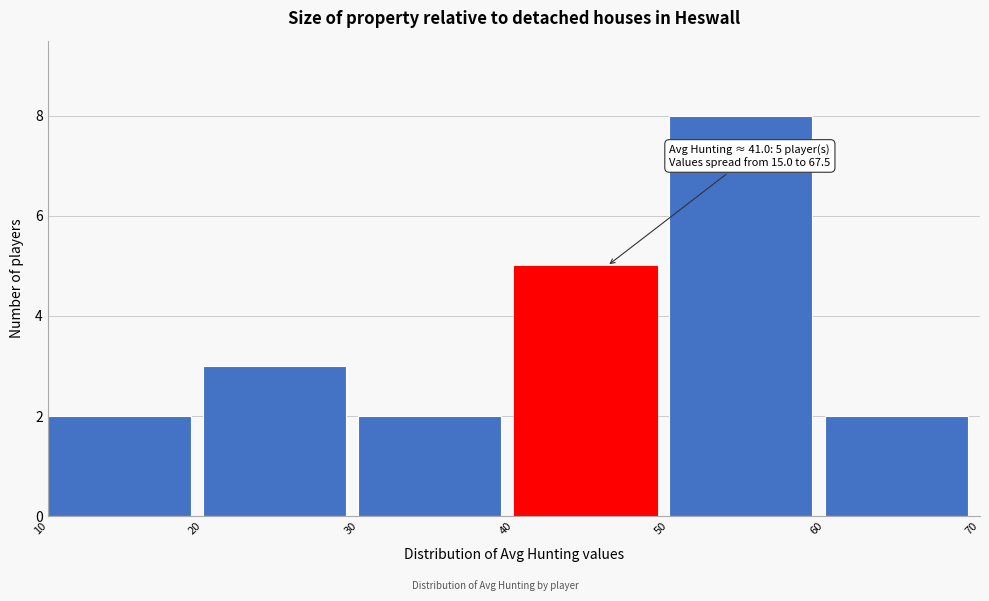

Over which range of the x-axis is the bar tallest?

50 to 60